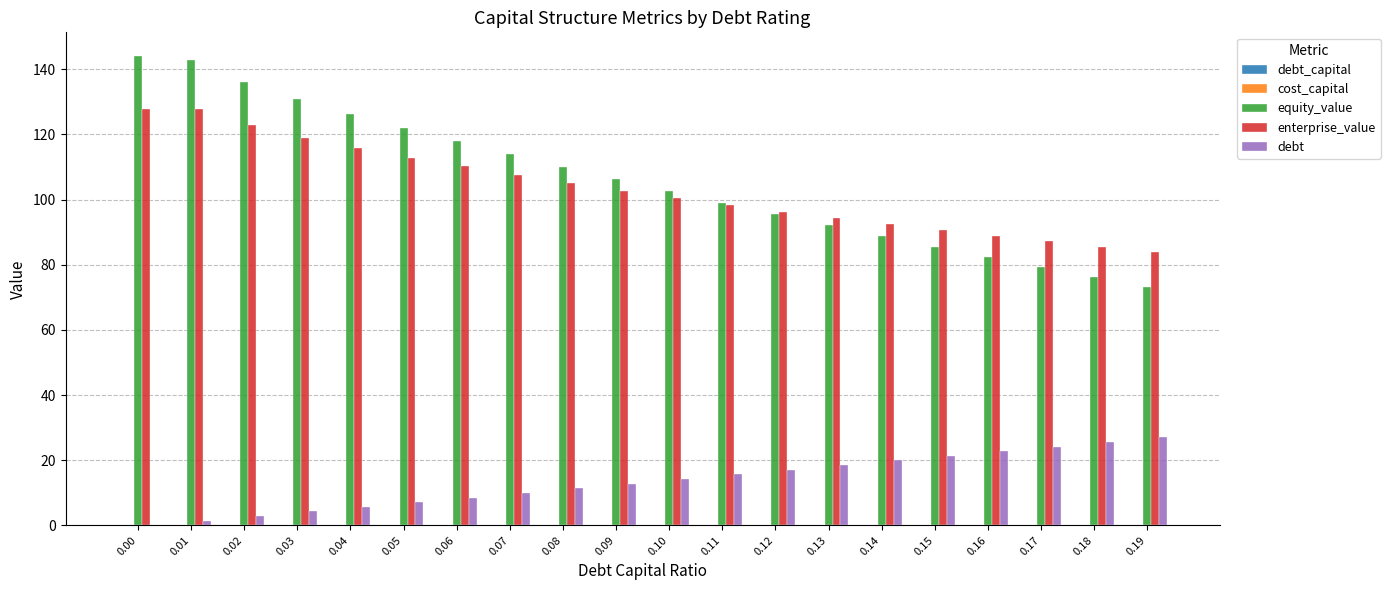

The value of equity_value at 0.03 is 130.8. True or false?

True